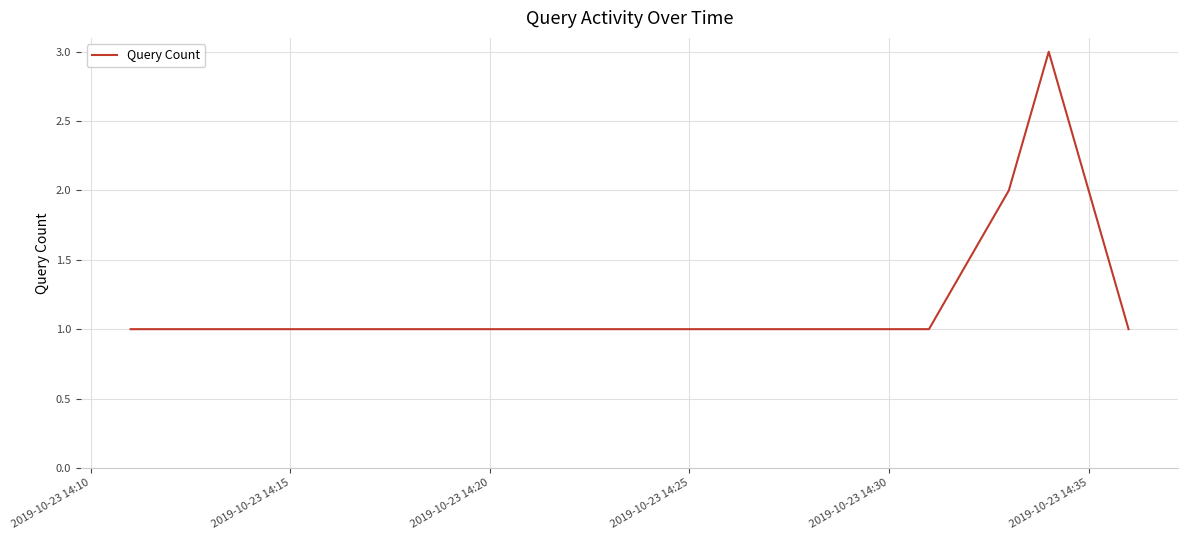

What is the greatest value displayed?

3